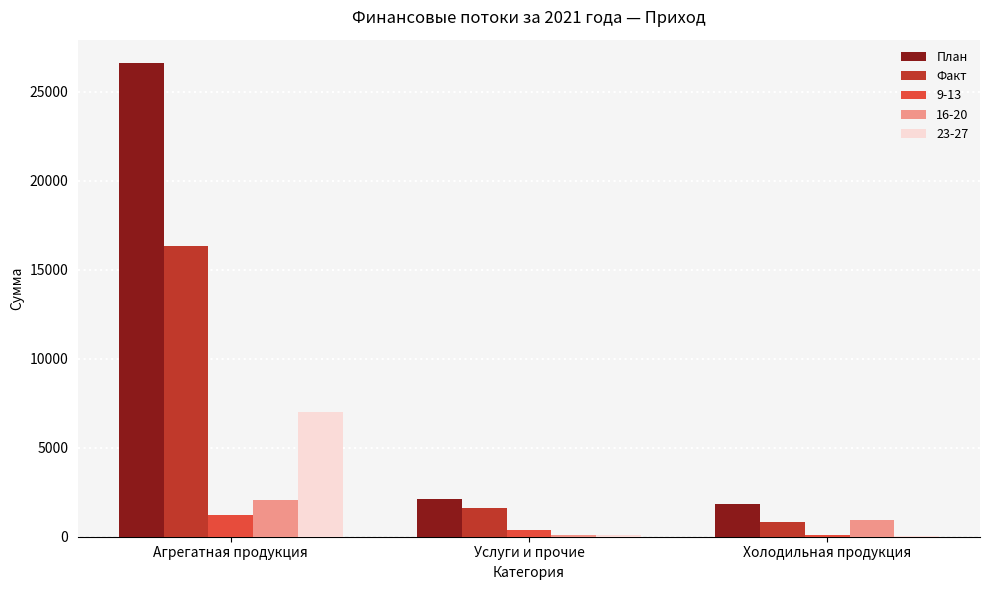

Which series has the largest total across all categories?

План